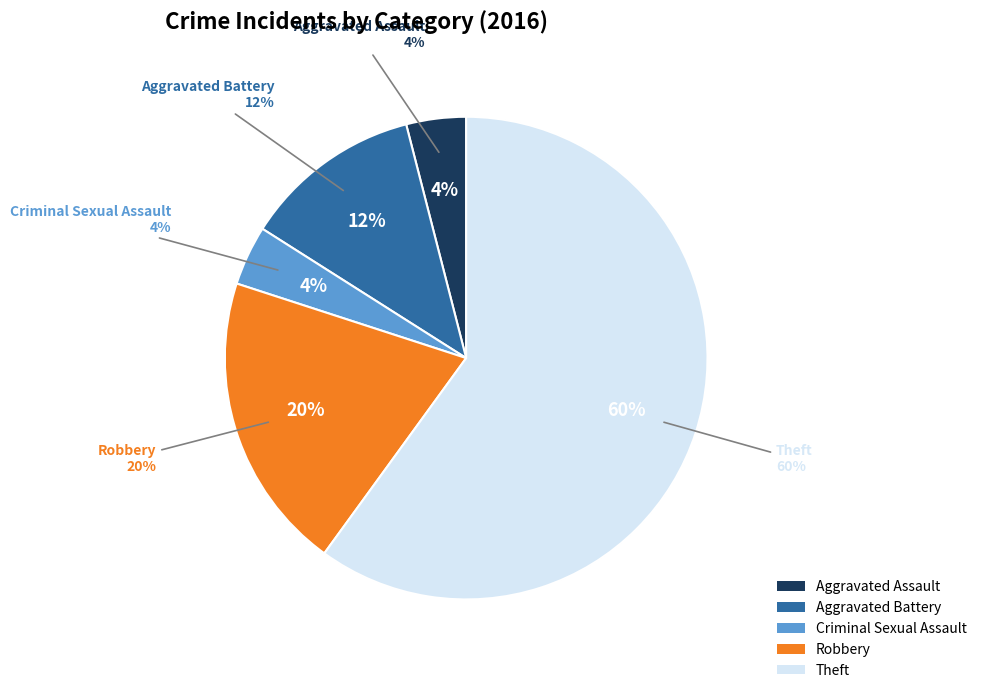

Is Total the majority of the pie?

Yes